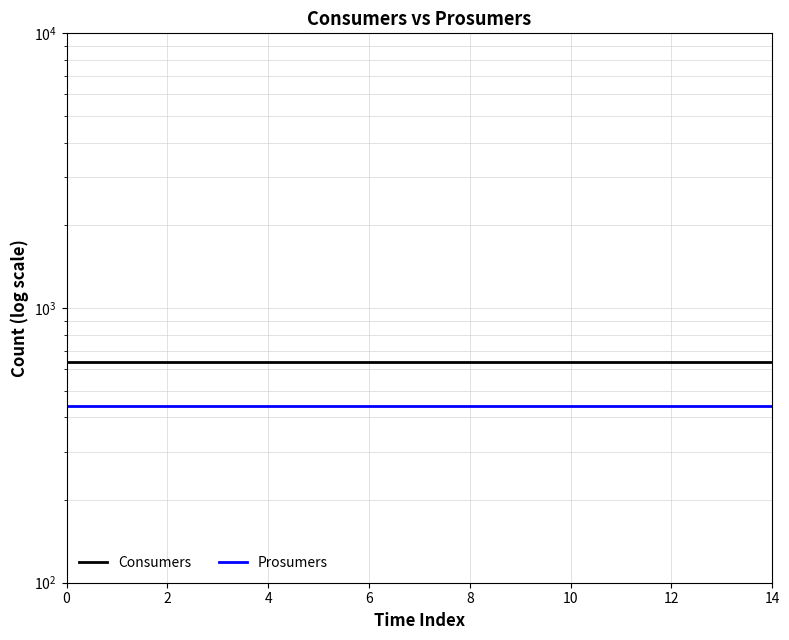

What are all the series names shown in the legend?

Consumers, Prosumers